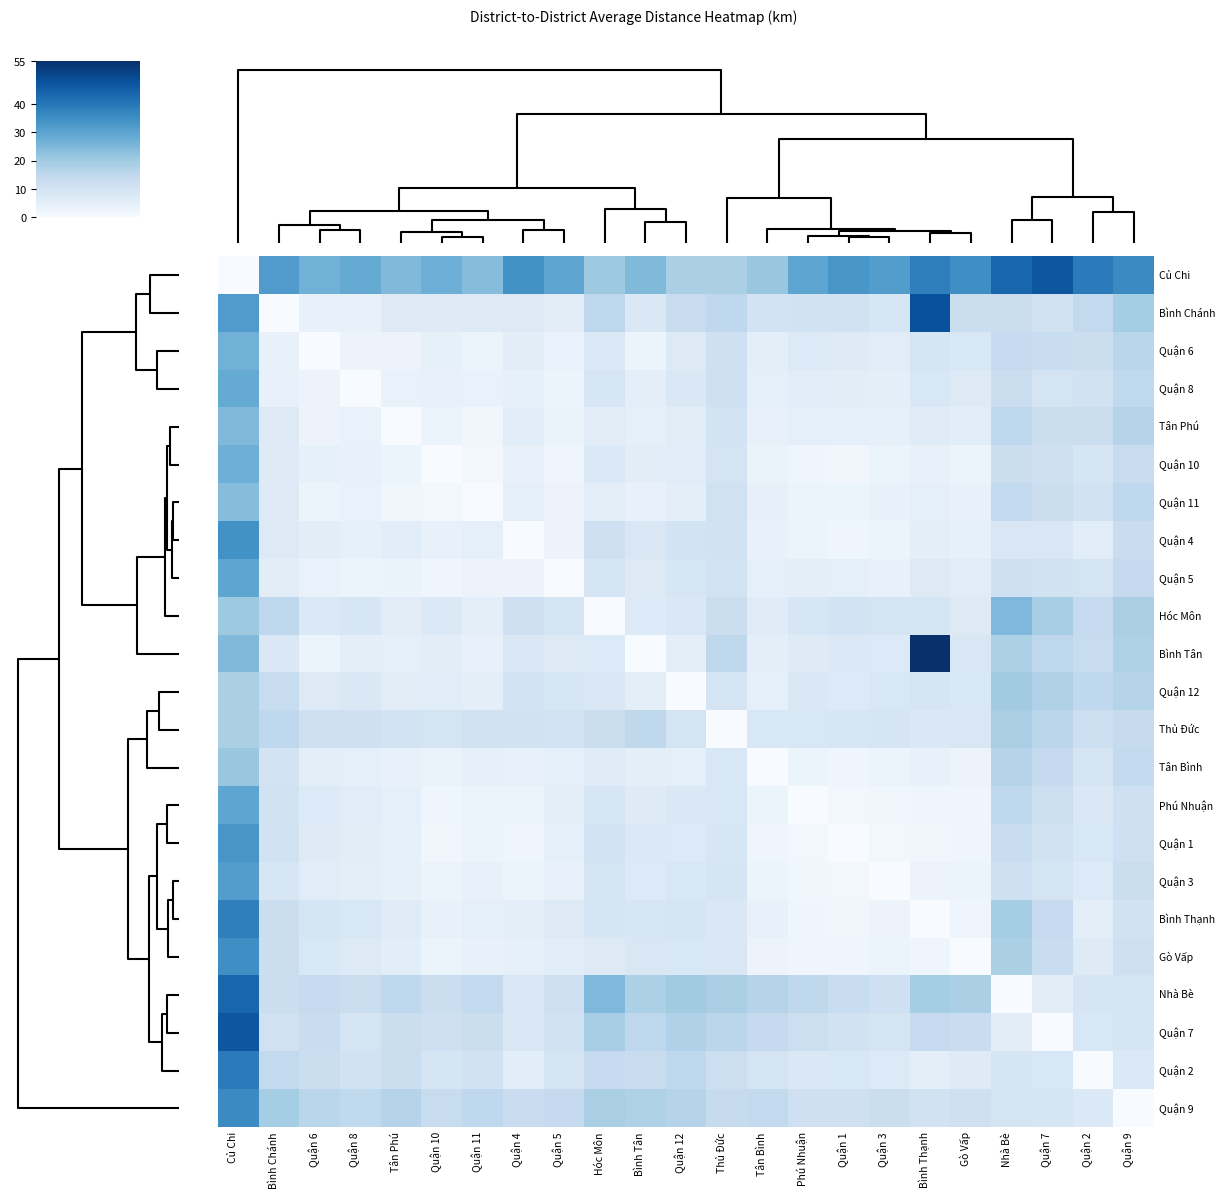

At how many categories does at least one series exceed 2?

23